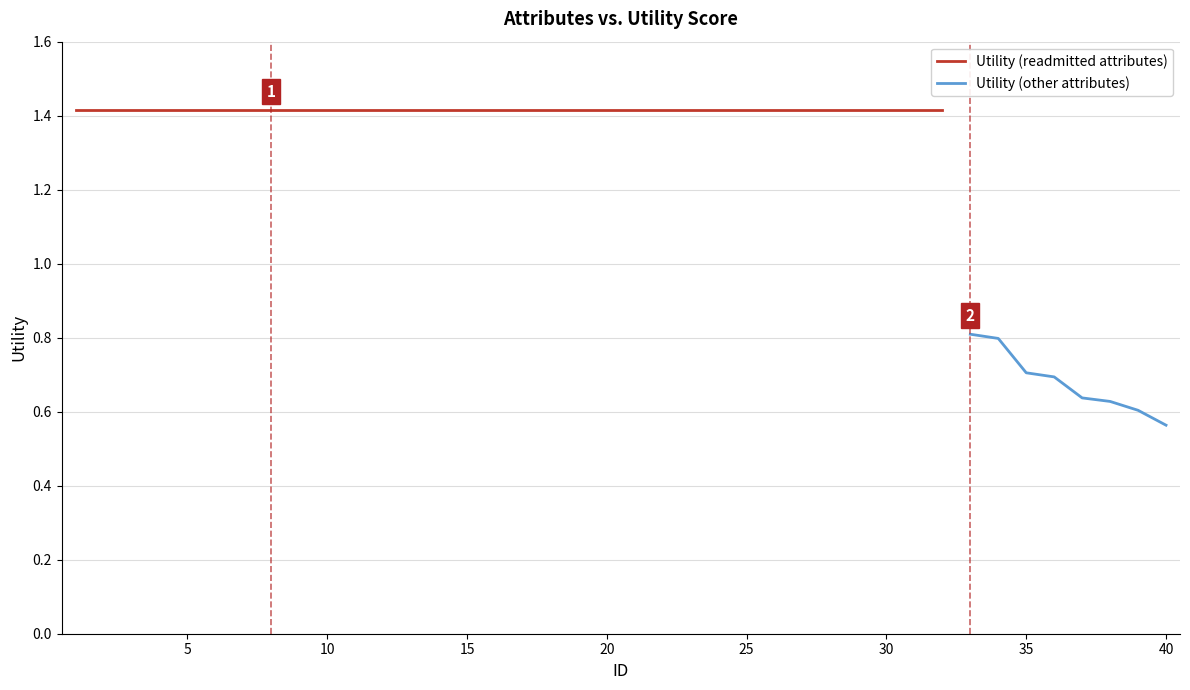

What is the sum of all values?

50.7